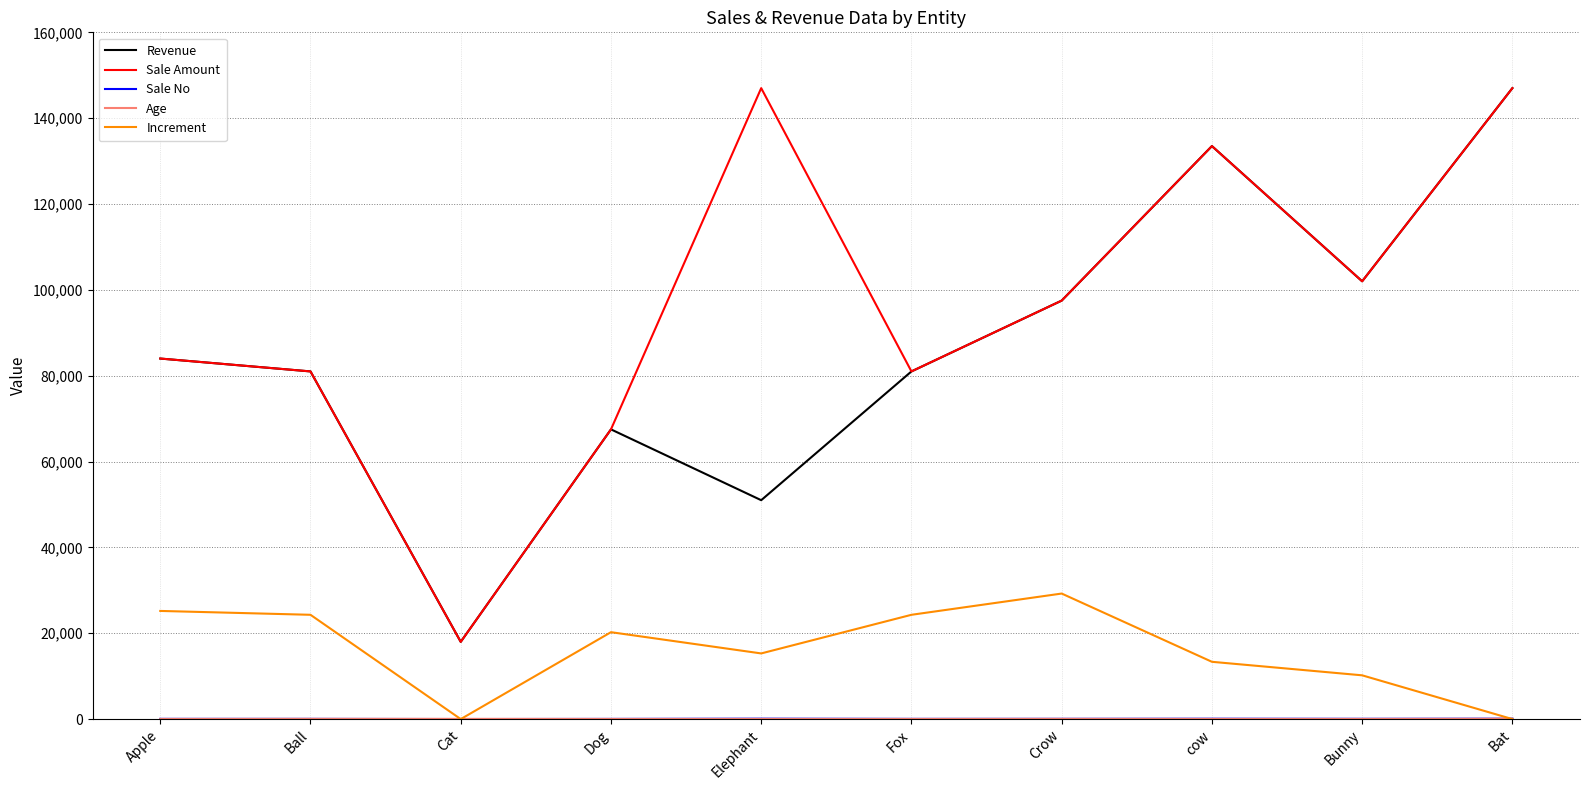

How many lines are shown in the chart?

5